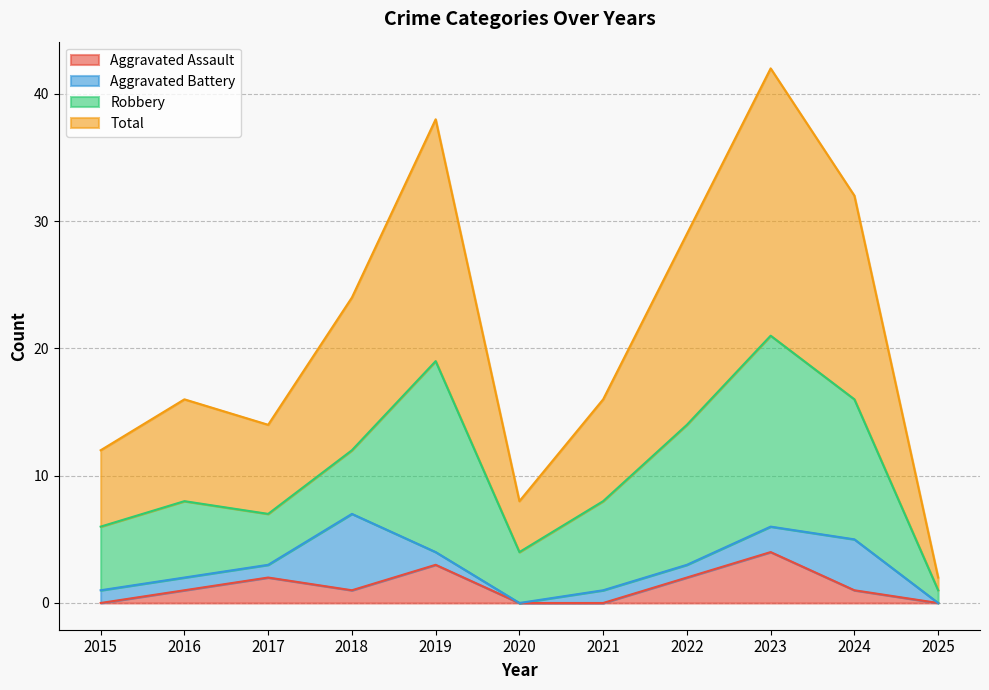

Where does the Aggravated Assault series first go above 1?

2017